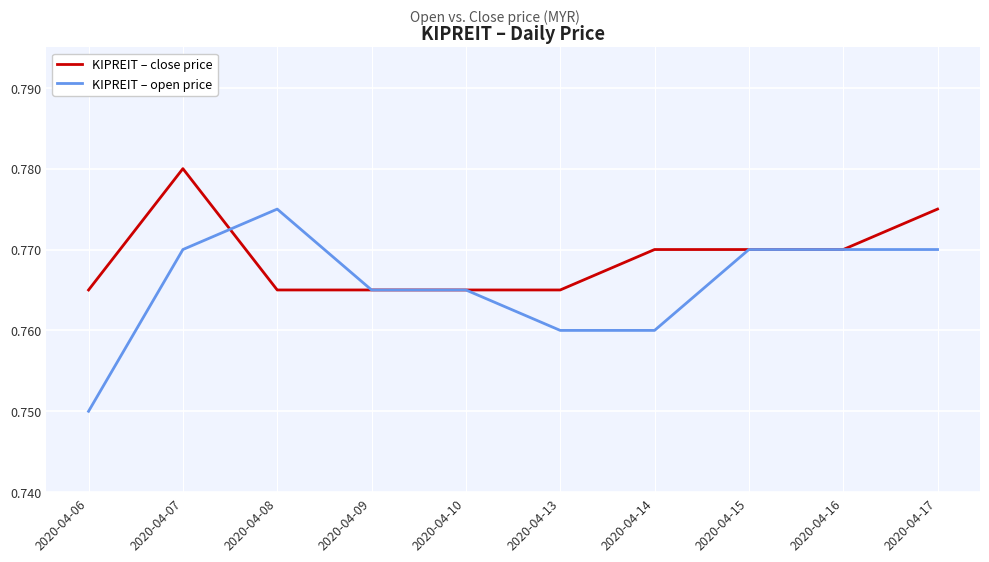

Is it true that KIPREIT – close price equals 1.0 at 2020-04-17?

False